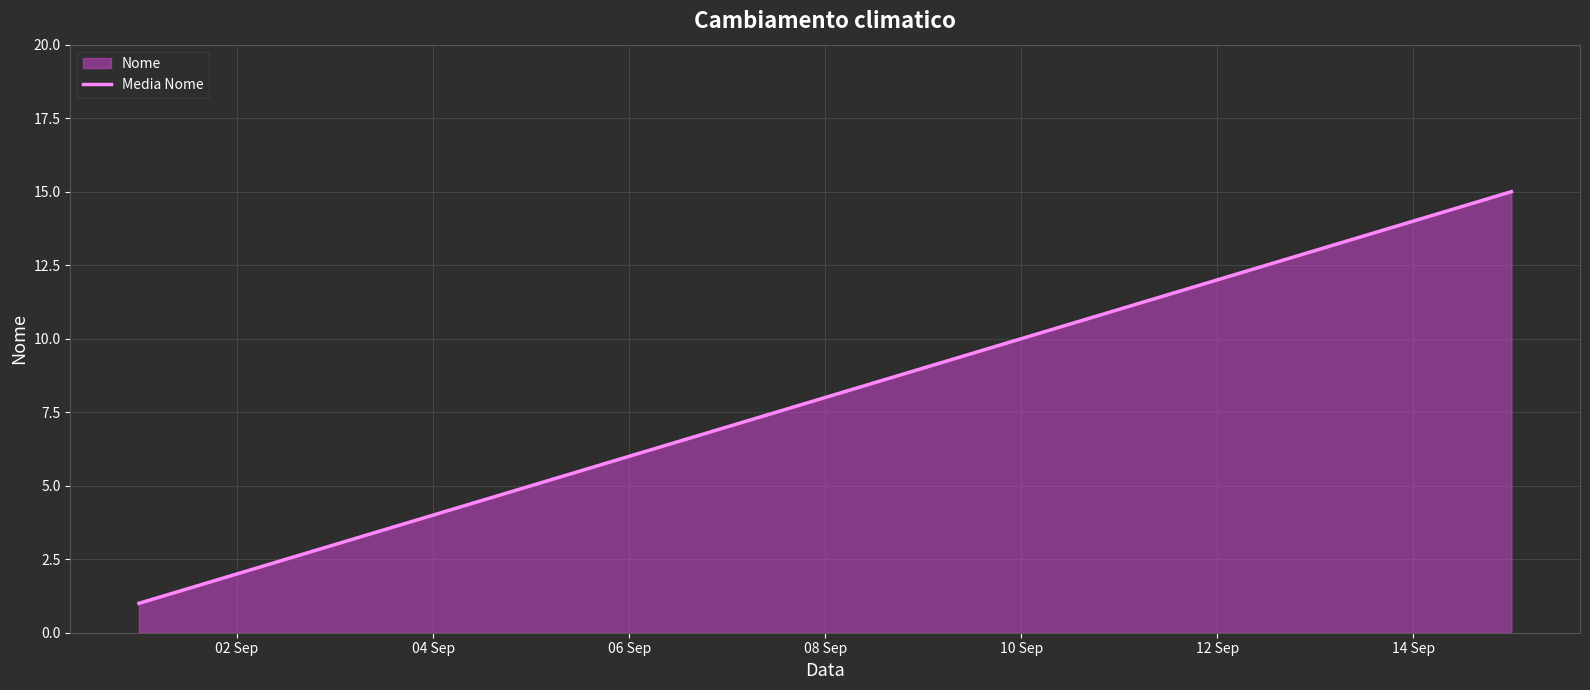

What is the maximum value shown in the chart?

15